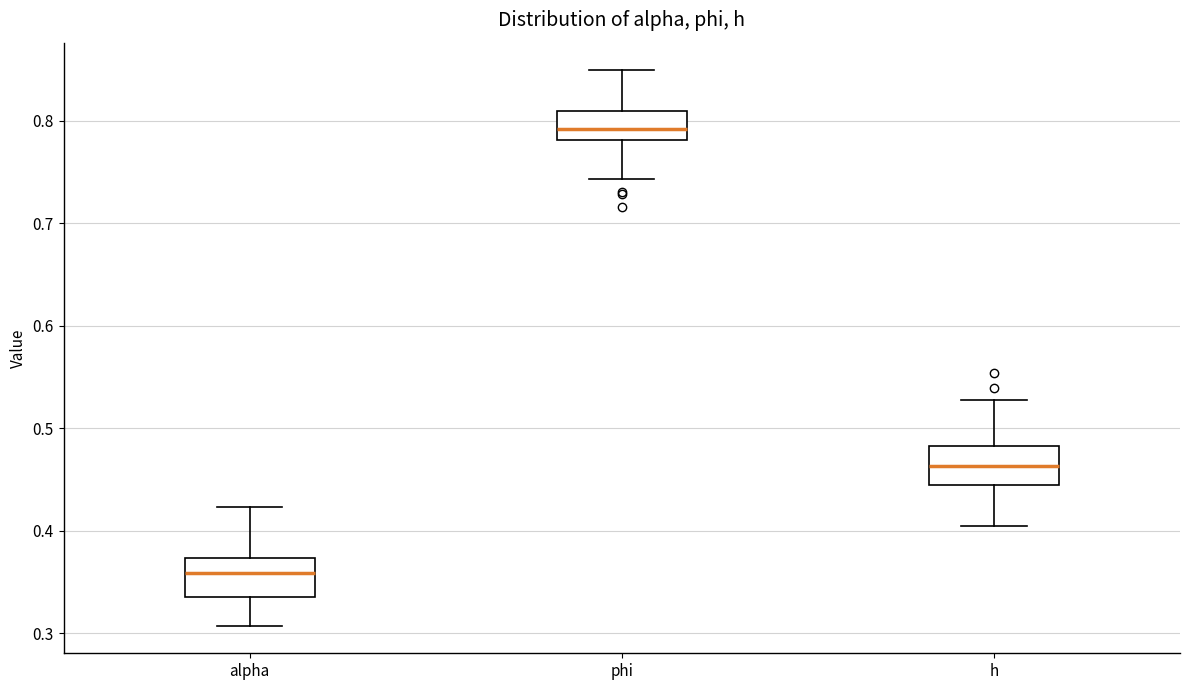

Reading left to right, transcribe this box plot: for each box, give where its median line is, the range the box spans, and where its two whiskers end, as read against the y-axis. The values are not printed on the chart, so give them approximately, as read against the axis.

alpha: median 0.36, box 0.33 to 0.37, whiskers 0.31 to 0.42
phi: median 0.79, box 0.78 to 0.81, whiskers 0.74 to 0.85
h: median 0.46, box 0.44 to 0.48, whiskers 0.40 to 0.53